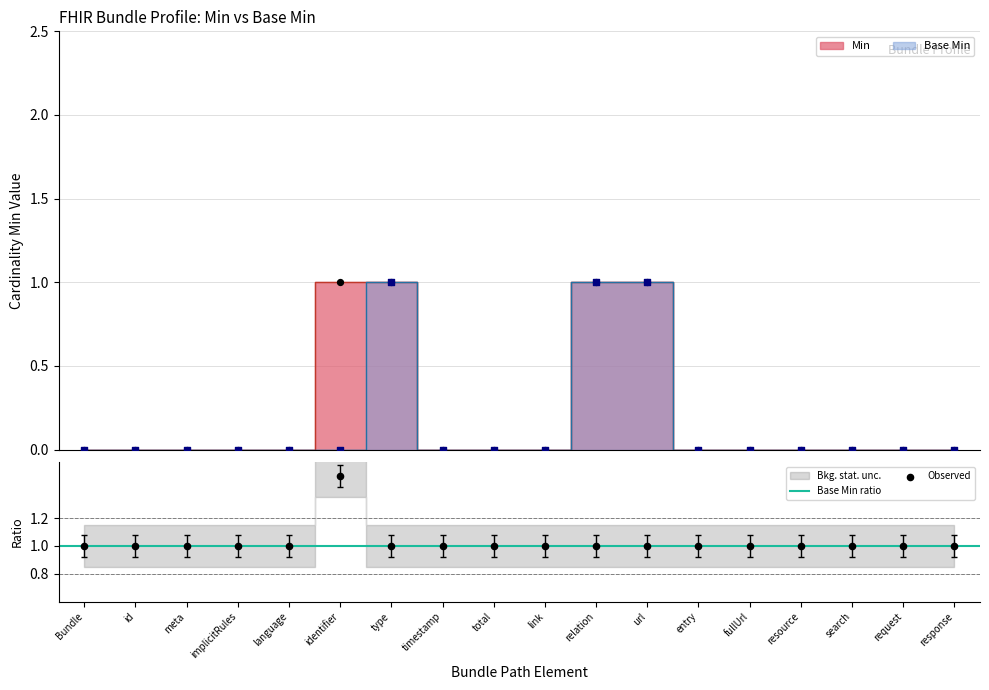

Which series contains the highest Y value?

Min